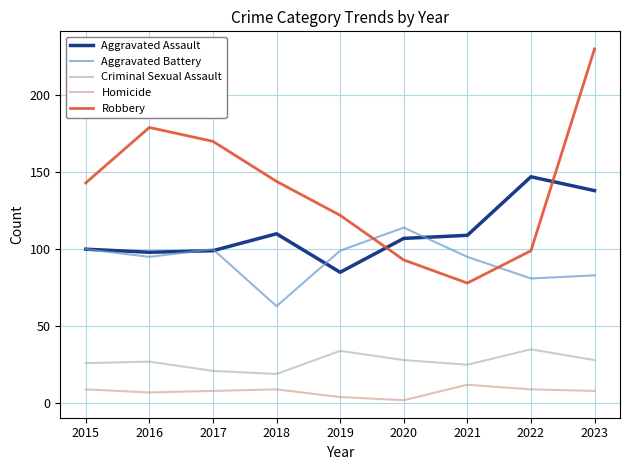

What is the approximate value of Homicide at 2023?

8